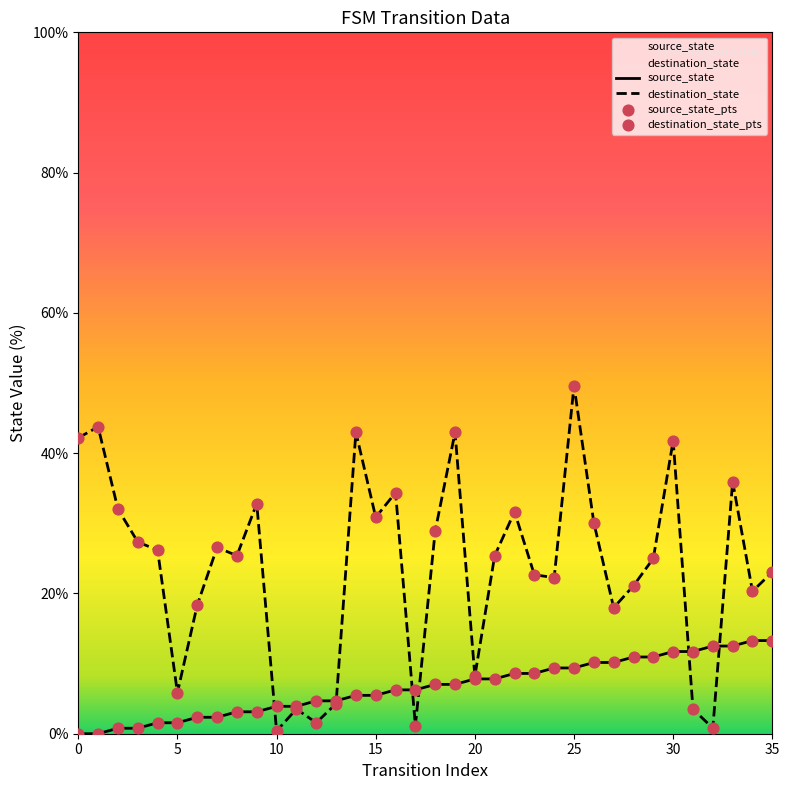

At which category is the sum across all series the highest?

25